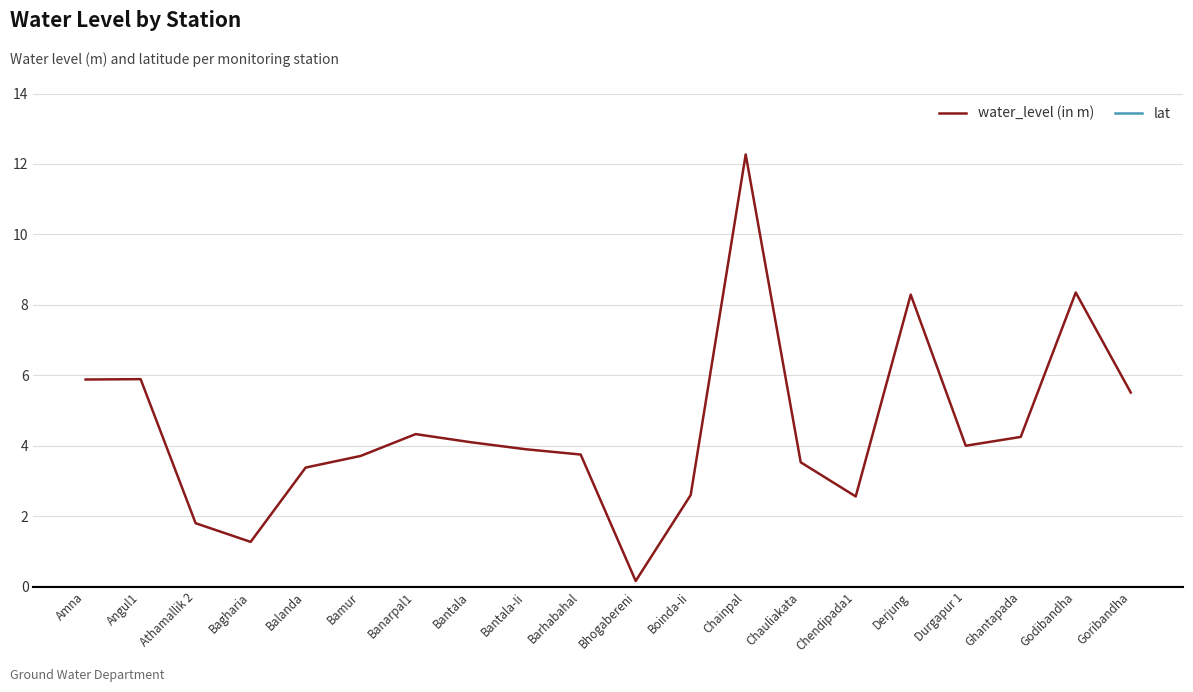

Which label corresponds to the largest value in the chart?

Bagharia